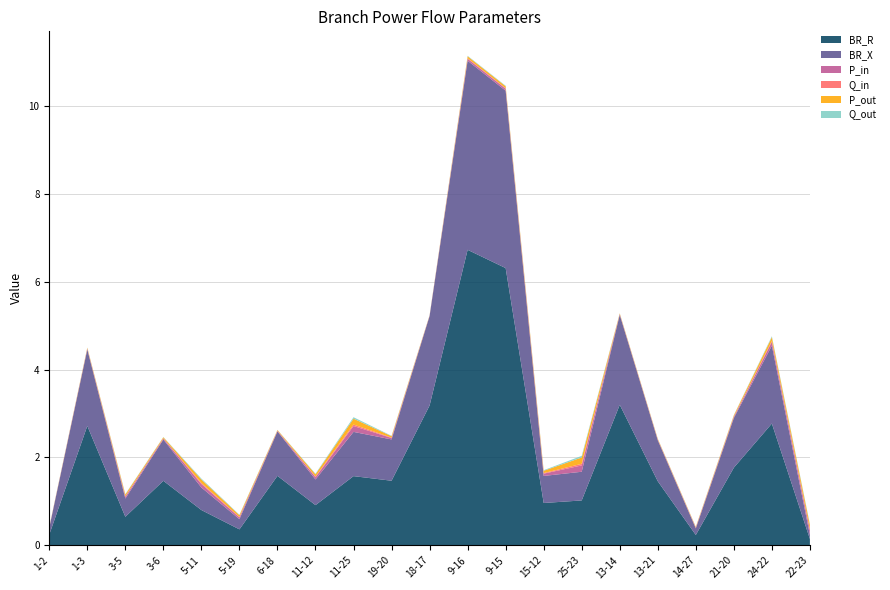

Reading left to right, transcribe all the data shown in this chart.

BR_R: 1-2=0.2	1-3=2.7	3-5=0.6	3-6=1.5	5-11=0.8	5-19=0.4	6-18=1.6	11-12=0.9	11-25=1.6	19-20=1.5	18-17=3.2	9-16=6.7	9-15=6.3	15-12=1.0	25-23=1.0	13-14=3.2	13-21=1.5	14-27=0.2	21-20=1.8	24-22=2.8	22-23=0.1
BR_X: 1-2=0.2	1-3=1.7	3-5=0.4	3-6=0.9	5-11=0.5	5-19=0.2	6-18=1.0	11-12=0.6	11-25=1.0	19-20=0.9	18-17=2.0	9-16=4.3	9-15=4.0	15-12=0.6	25-23=0.7	13-14=2.0	13-21=0.9	14-27=0.1	21-20=1.1	24-22=1.8	22-23=0.1
P_in: 1-2=0.0	1-3=0.0	3-5=0.0	3-6=0.0	5-11=0.1	5-19=0.0	6-18=0.0	11-12=0.1	11-25=0.1	19-20=0.0	18-17=0.0	9-16=0.0	9-15=0.0	15-12=0.1	25-23=0.1	13-14=0.0	13-21=0.0	14-27=0.0	21-20=0.0	24-22=0.1	22-23=0.1
Q_in: 1-2=0.0	1-3=0.0	3-5=0.0	3-6=0.0	5-11=0.0	5-19=0.0	6-18=0.0	11-12=0.0	11-25=0.0	19-20=0.0	18-17=0.0	9-16=0.0	9-15=0.0	15-12=0.0	25-23=0.0	13-14=0.0	13-21=0.0	14-27=0.0	21-20=0.0	24-22=0.0	22-23=0.0
P_out: 1-2=0.0	1-3=0.0	3-5=0.0	3-6=0.0	5-11=0.1	5-19=0.0	6-18=0.0	11-12=0.1	11-25=0.1	19-20=0.0	18-17=0.0	9-16=0.0	9-15=0.0	15-12=0.1	25-23=0.1	13-14=0.0	13-21=0.0	14-27=0.0	21-20=0.0	24-22=0.1	22-23=0.1
Q_out: 1-2=0.0	1-3=0.0	3-5=0.0	3-6=0.0	5-11=0.0	5-19=0.0	6-18=0.0	11-12=0.0	11-25=0.0	19-20=0.0	18-17=0.0	9-16=0.0	9-15=0.0	15-12=0.0	25-23=0.0	13-14=0.0	13-21=0.0	14-27=0.0	21-20=0.0	24-22=0.0	22-23=0.0